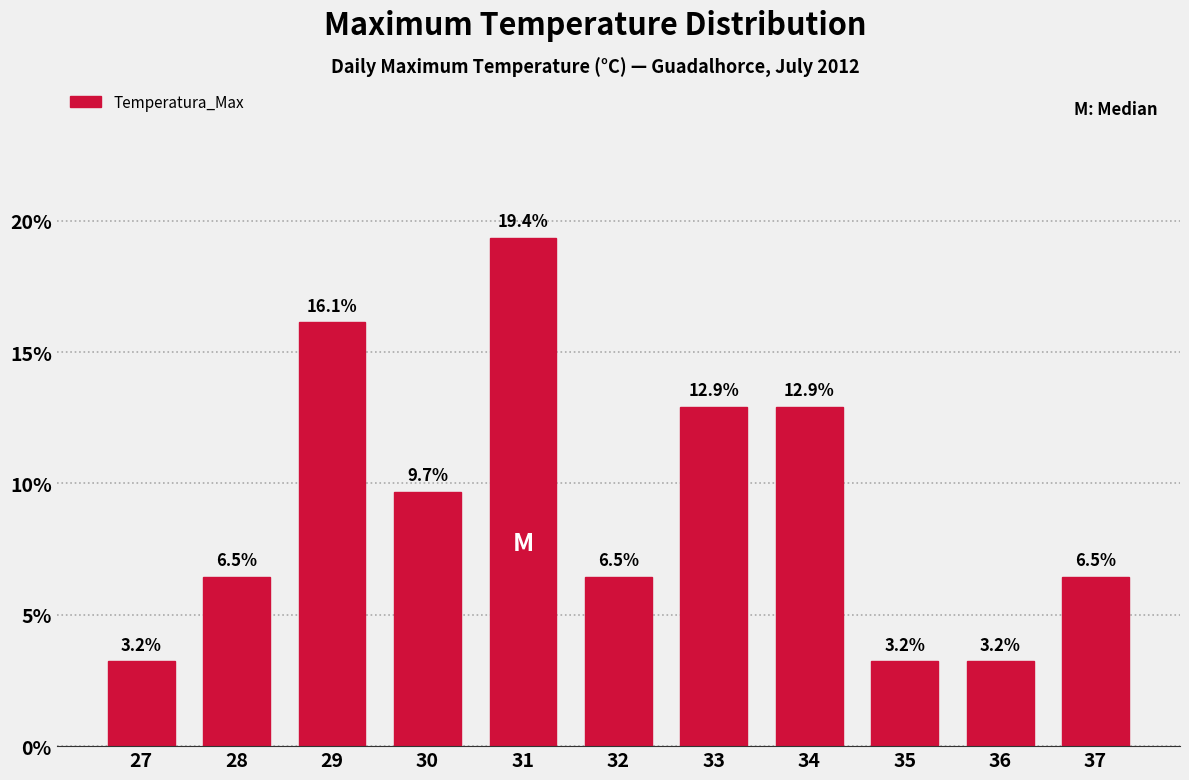

Reading right to left, what are all the values shown in this chart?

37=6.5	36=3.2	35=3.2	34=12.9	33=12.9	32=6.5	31=19.4	30=9.7	29=16.1	28=6.5	27=3.2